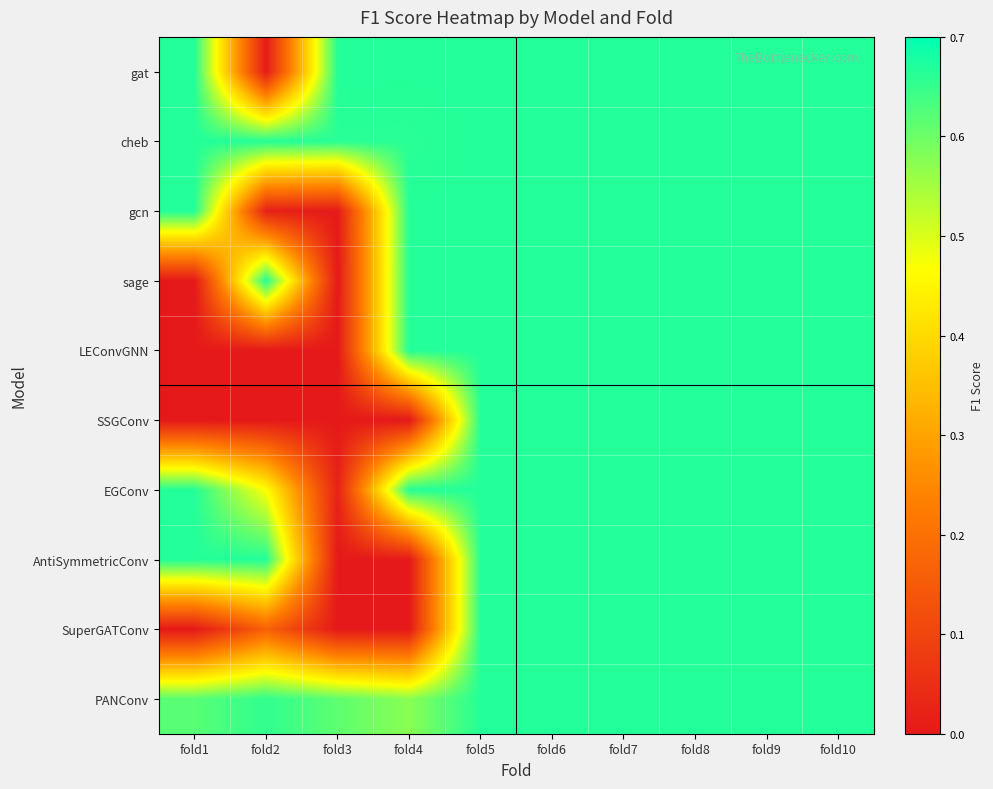

At which category is the sum across all series the highest?

fold5